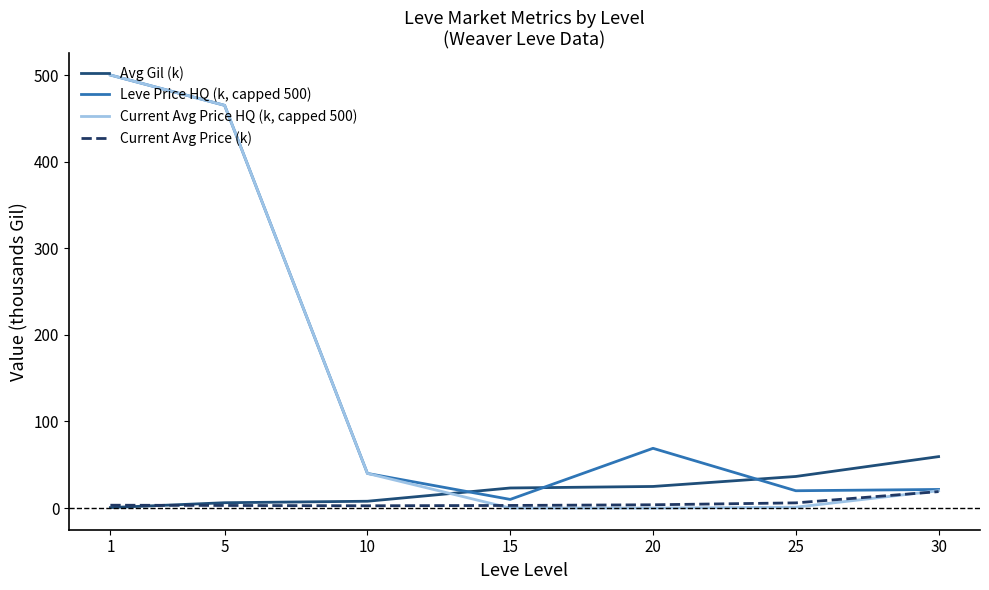

At which label does Current Avg Price (k) reach its peak?

30